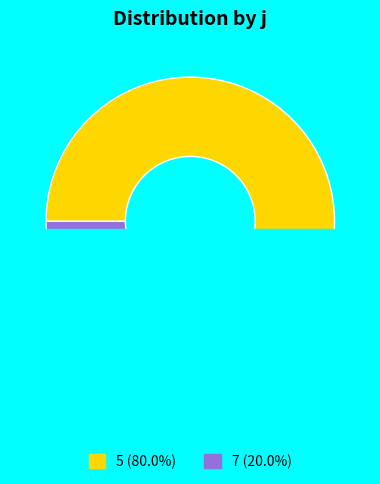

How many slices are in this pie chart?

2